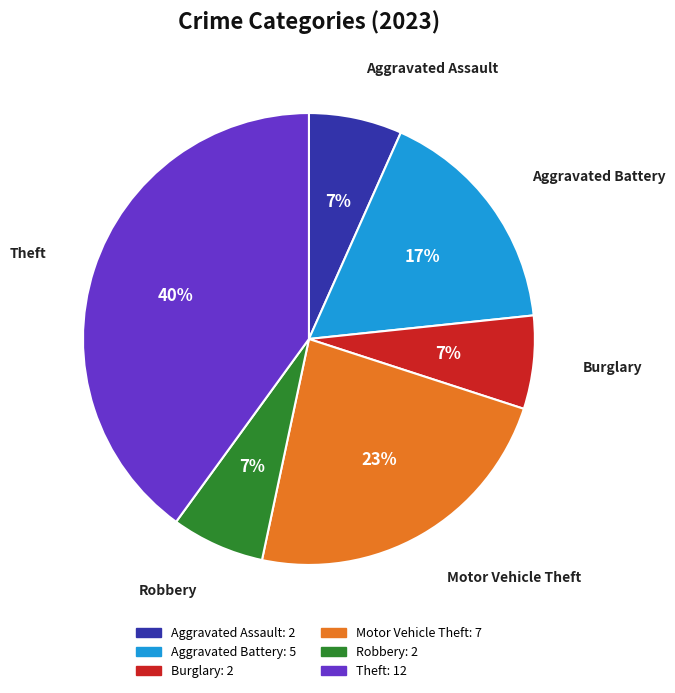

Is there any slice that represents more than half of the pie?

No